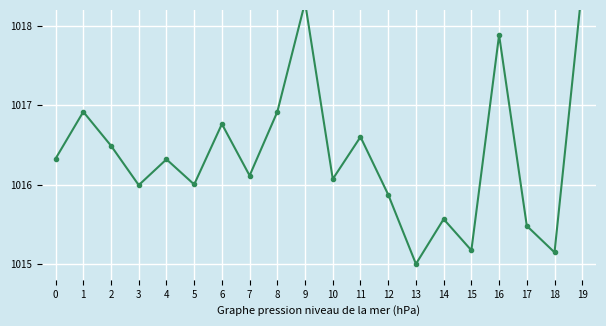

What is the change in value from 15 to 17?

+0.3